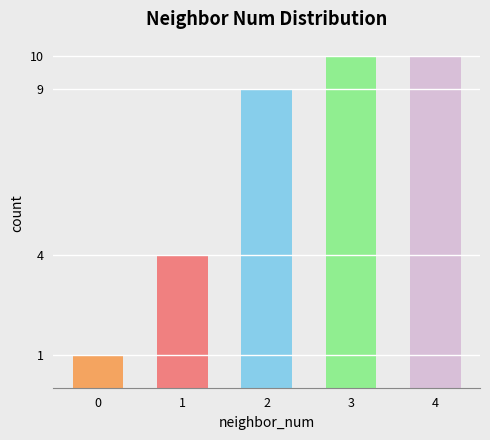

What is the change in value from 1 to 4?

+6